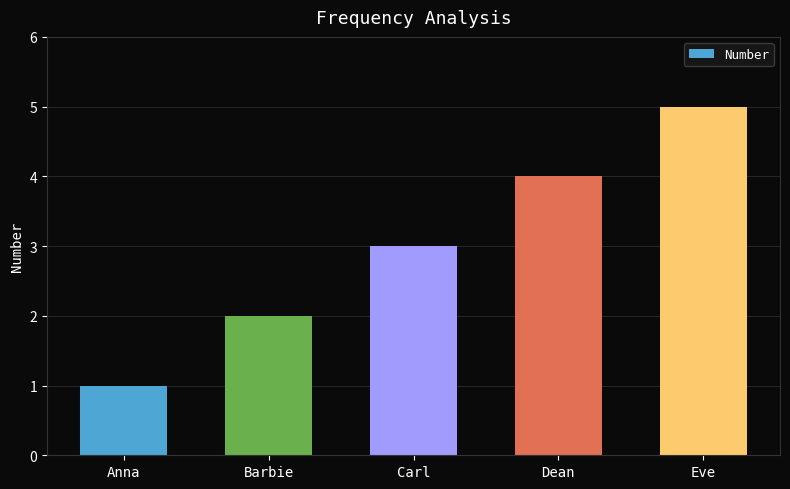

What is the value of the 2nd bar from the left?

2